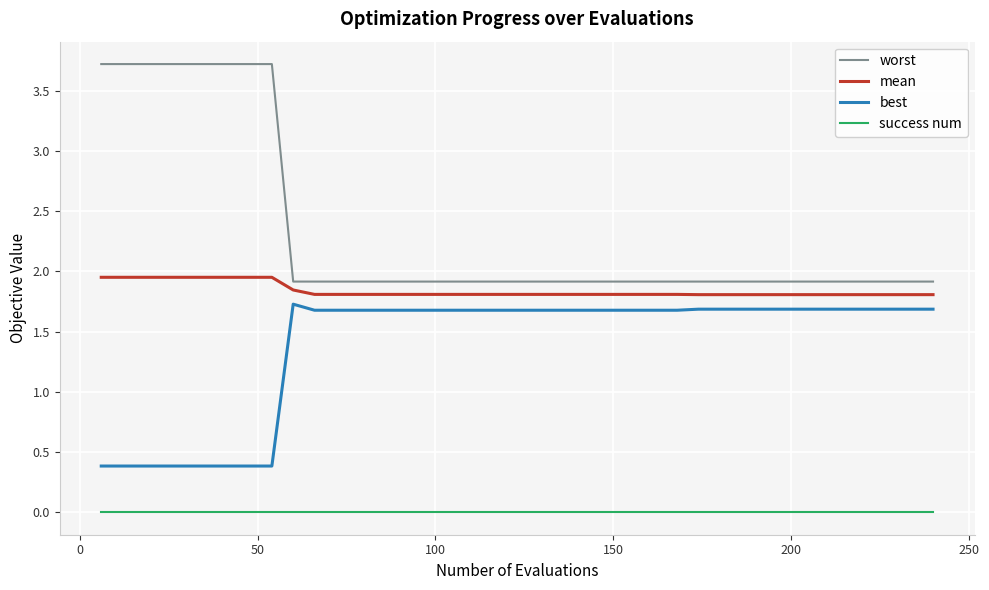

List the series in order of their overall mean, lowest first.

success num, best, mean, worst